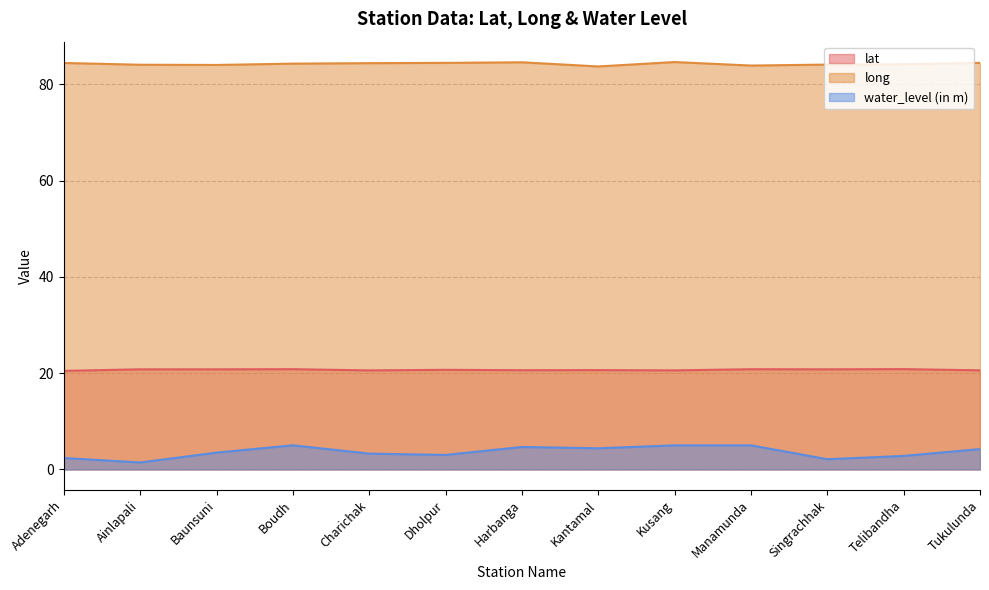

What is the difference between the highest and lowest values at Singrachhak?

82.0